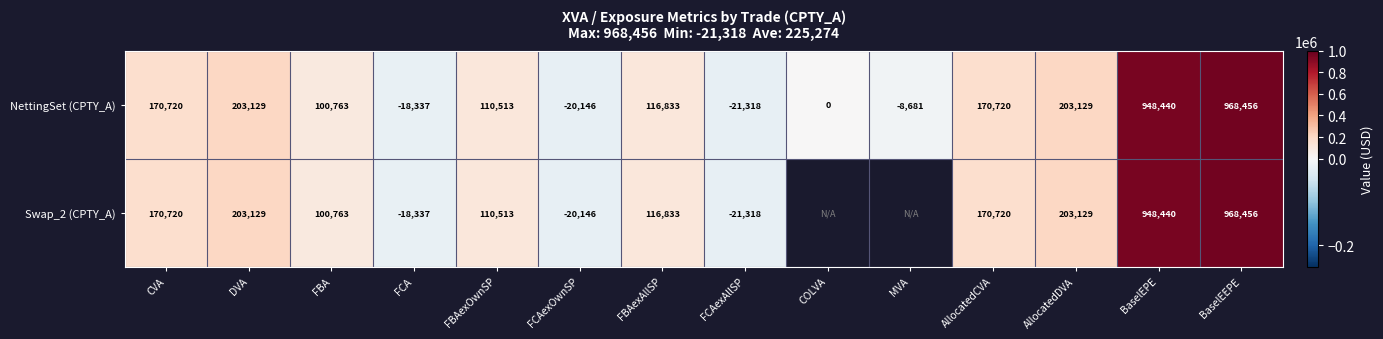

Which label corresponds to the largest value in the chart?

BaselEEPE